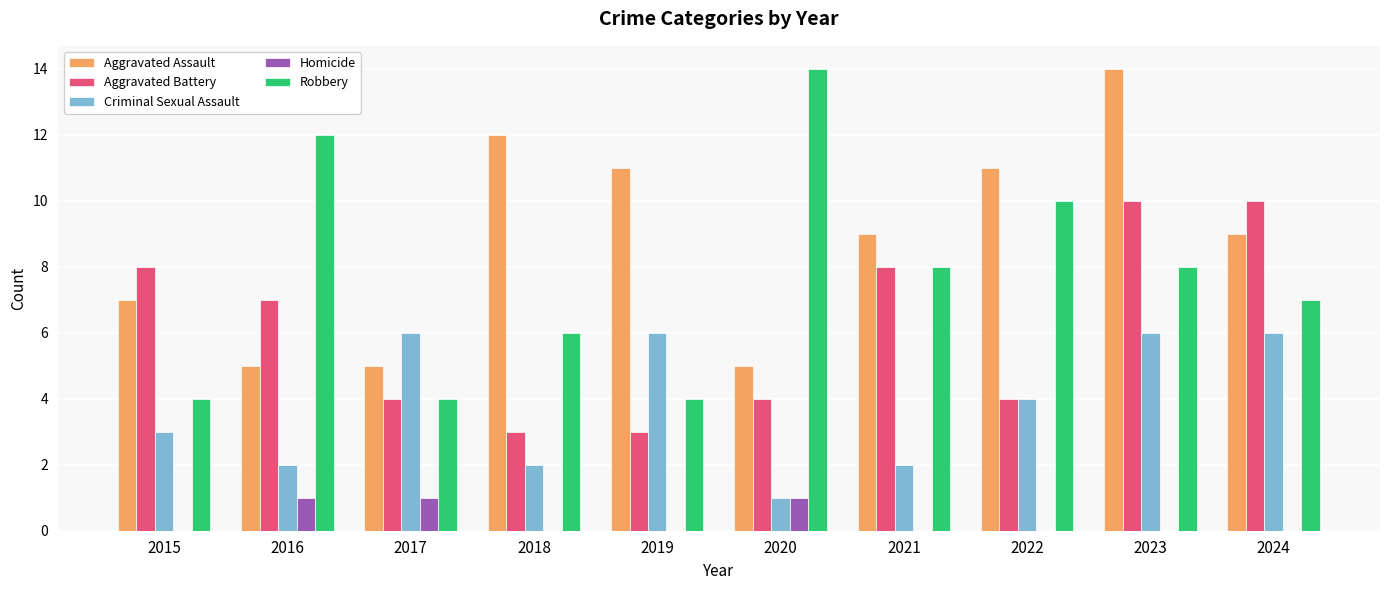

Which series has the widest spread of values?

Robbery